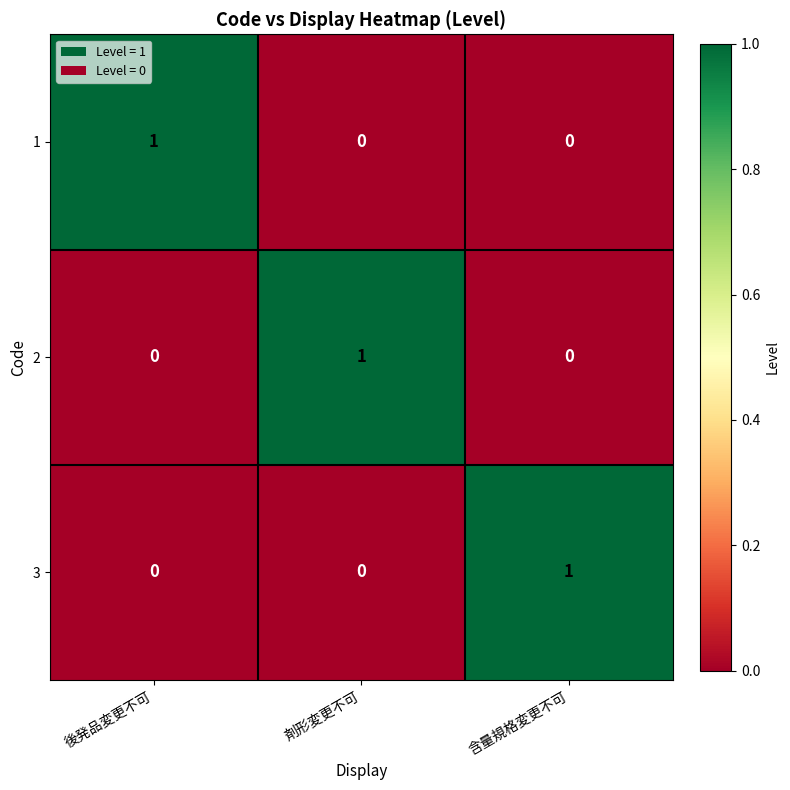

Count the 1 values in the range 0 to 1.

3